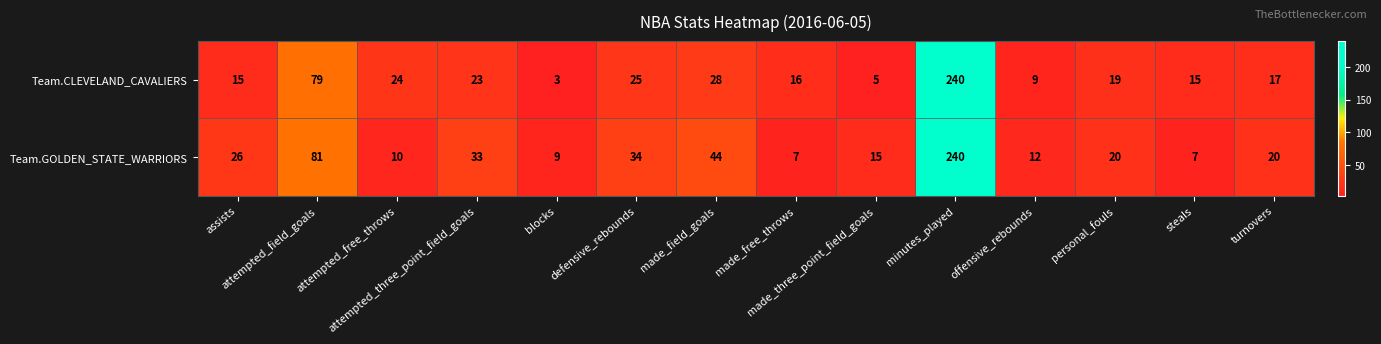

How many distinct data groups are displayed?

2